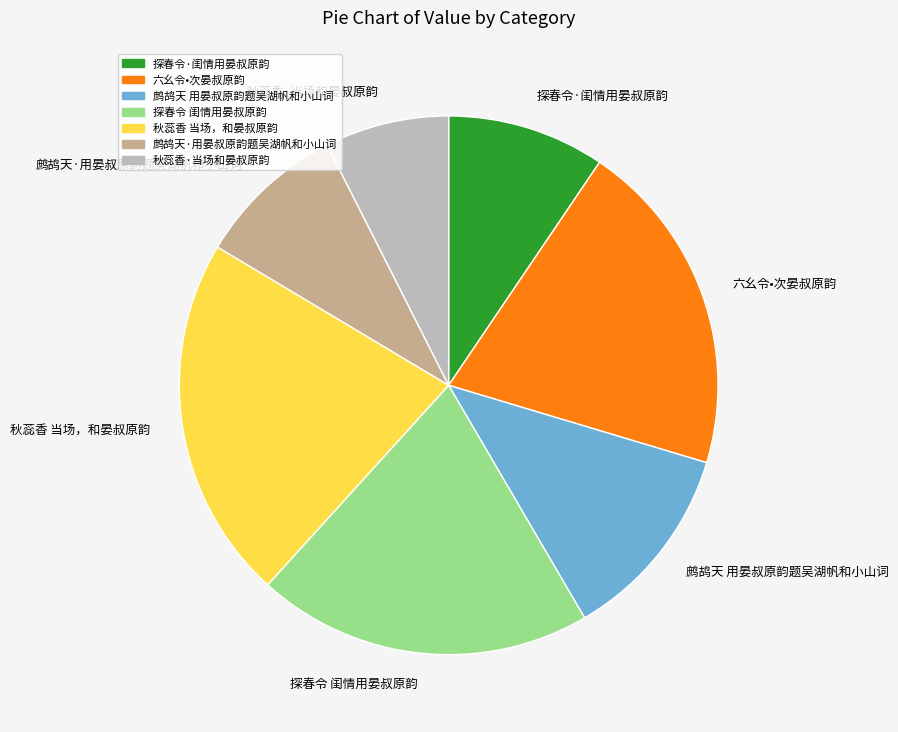

Count the number of slices in the pie.

7